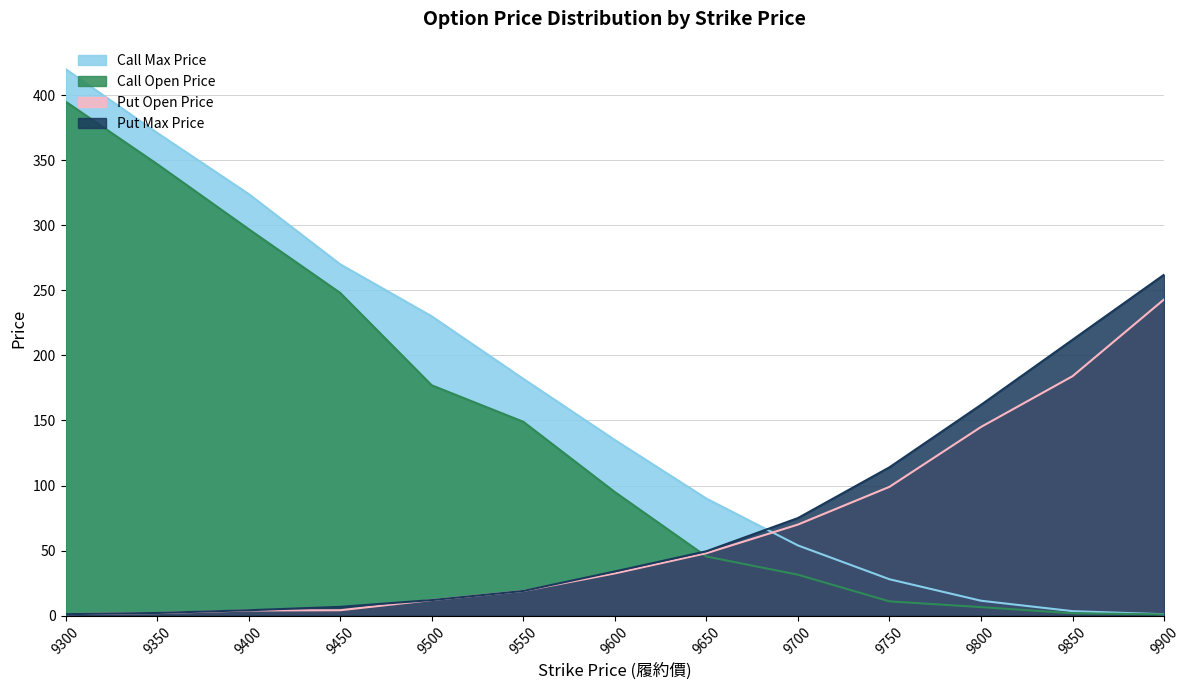

Reading left to right, extract all data points from this chart.

Call Max Price: 9300=420.0	9350=371.0	9400=324.0	9450=270.0	9500=230.0	9550=182.0	9600=135.0	9650=90.0	9700=54.0	9750=28.0	9800=11.5	9850=3.5	9900=1.1
Call Open Price: 9300=395.0	9350=347.0	9400=297.0	9450=248.0	9500=177.0	9550=149.0	9600=95.0	9650=45.5	9700=31.5	9750=11.0	9800=6.6	9850=1.9	9900=1.0
Put Open Price: 9300=1.2	9350=2.0	9400=4.0	9450=4.2	9500=12.0	9550=19.0	9600=32.5	9650=48.0	9700=70.0	9750=99.0	9800=145.0	9850=184.0	9900=243.0
Put Max Price: 9300=1.2	9350=2.1	9400=4.2	9450=6.8	9500=12.0	9550=19.0	9600=34.0	9650=49.5	9700=75.0	9750=114.0	9800=162.0	9850=212.0	9900=262.0